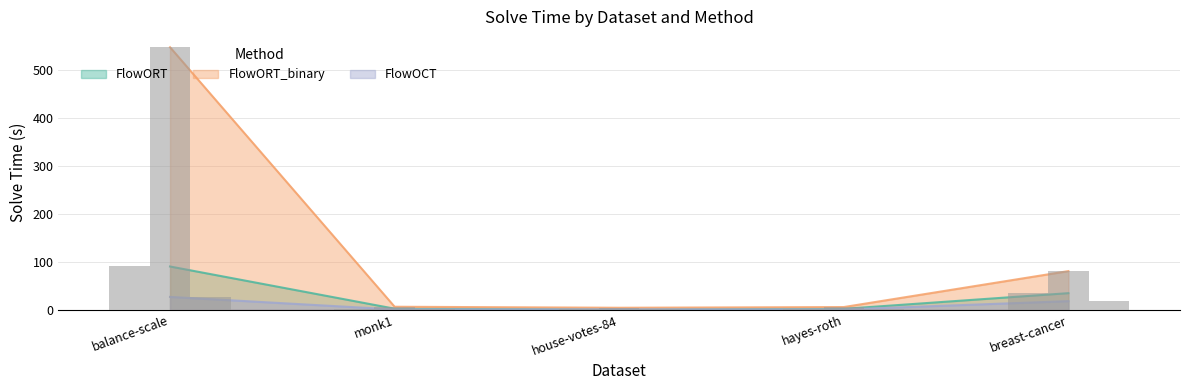

How many categories are shown in the chart?

5